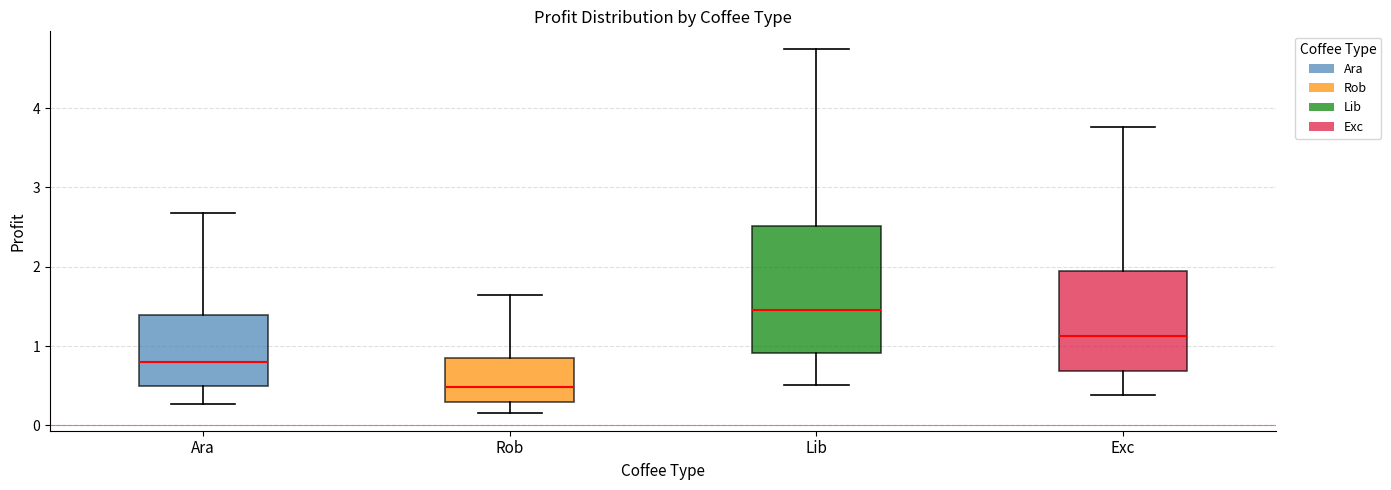

Which box is the tallest, from its lower edge to its upper edge?

Lib